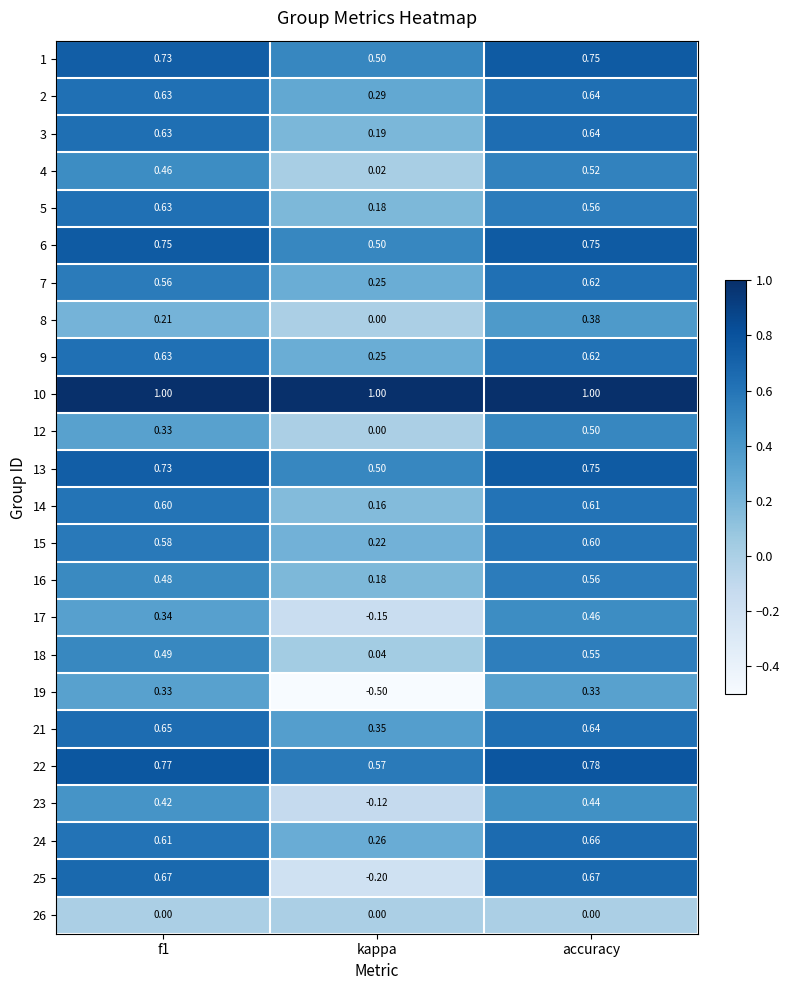

Which category has the lowest value in the 19 series?

kappa